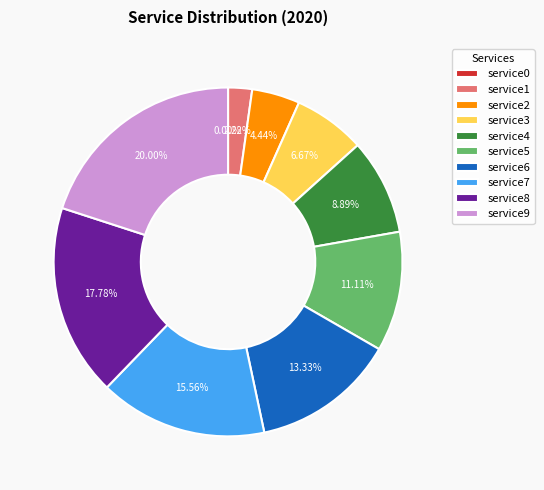

Which slice is the smallest?

service0